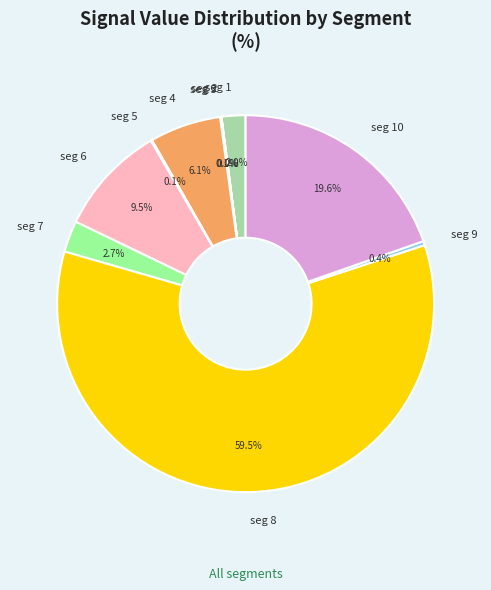

Does seg 8 account for over 50% of the chart?

Yes